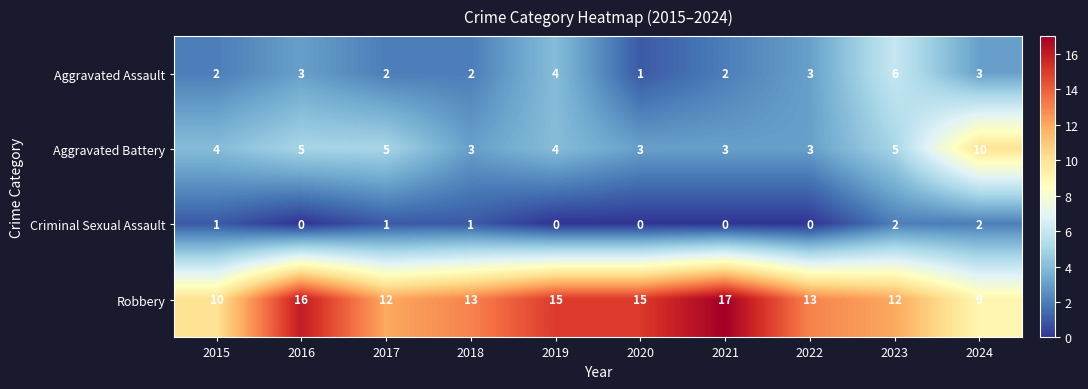

What value does the Robbery series have at 2018?

13